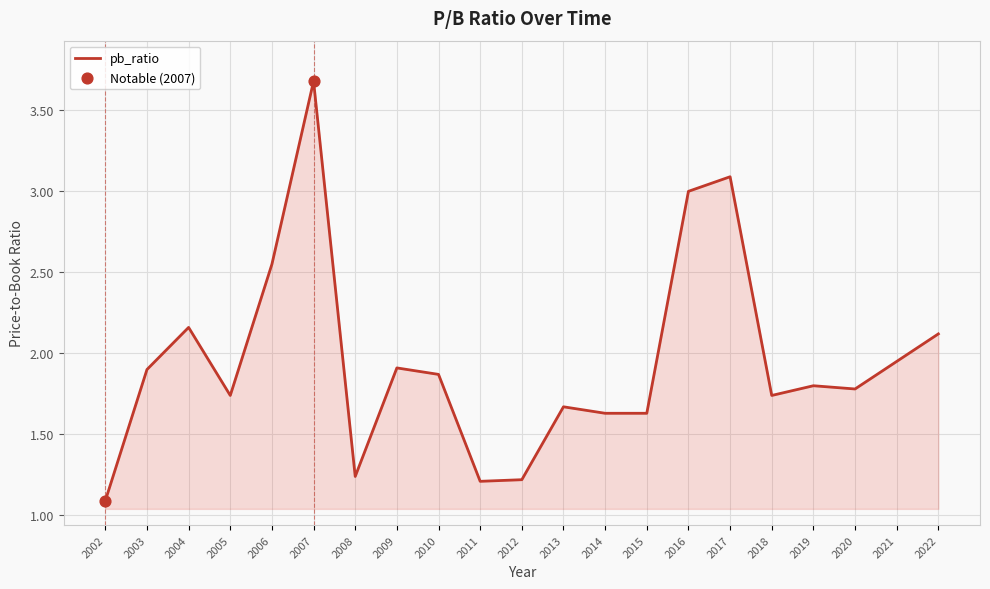

What is the change in value from 2018 to 2022?

+0.4